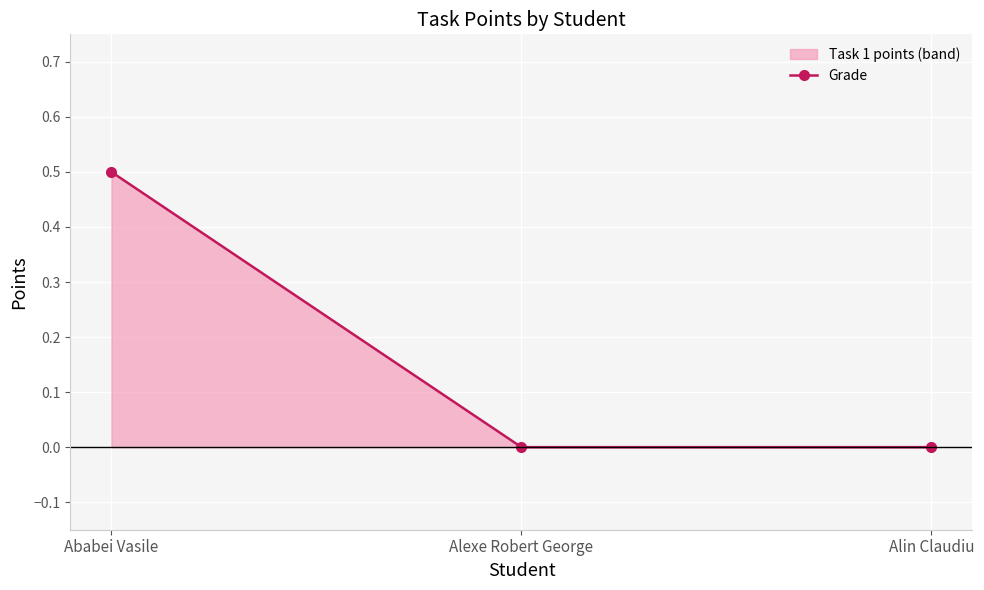

True or false: the data shows -0.3 at Alin Claudiu.

False